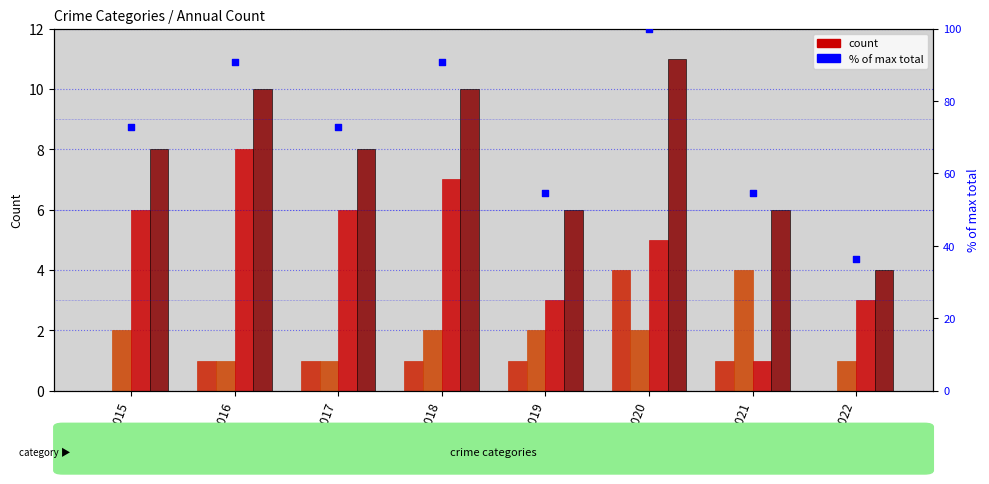

What is the total value across all series at 2019?

66.5